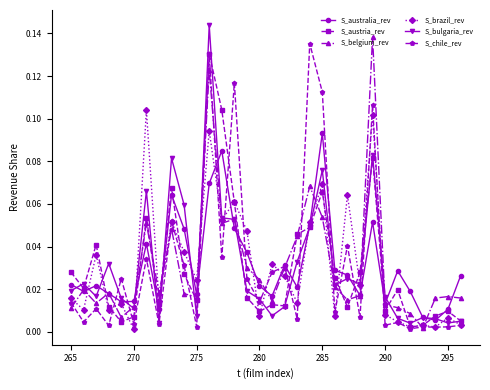

How many categories are shown in the chart?

32